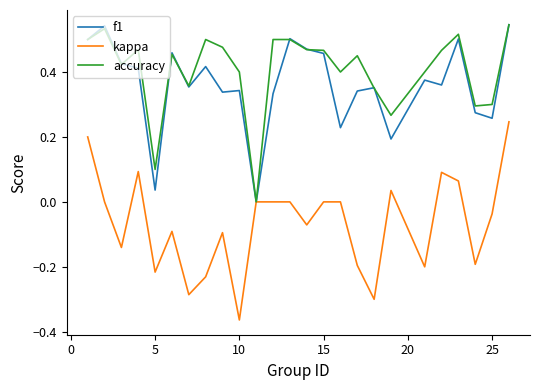

Which series has the largest total across all categories?

accuracy